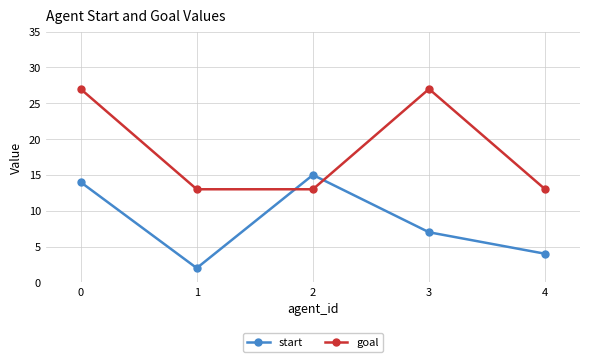

In start, how many points are higher than both neighbors (excluding endpoints)?

1